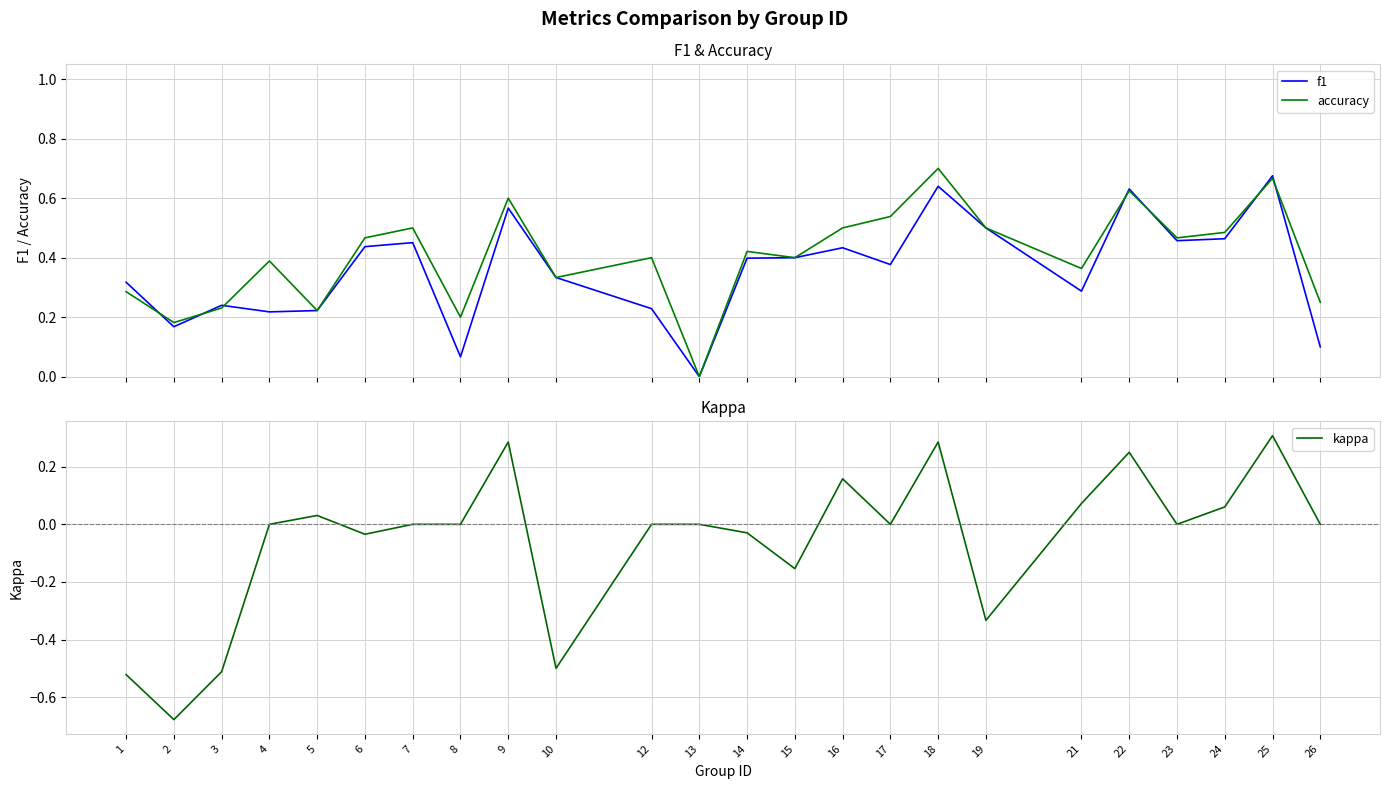

What is the maximum value for accuracy?

0.7